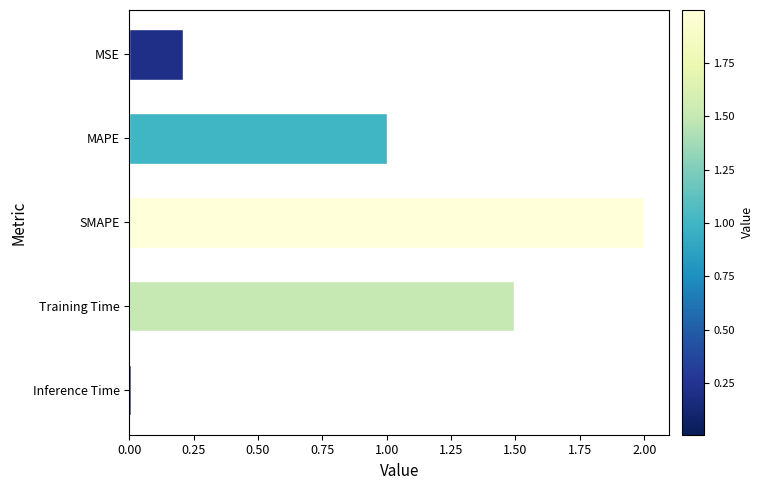

List the labels in order of value, smallest first.

Inference Time, MSE, MAPE, Training Time, SMAPE